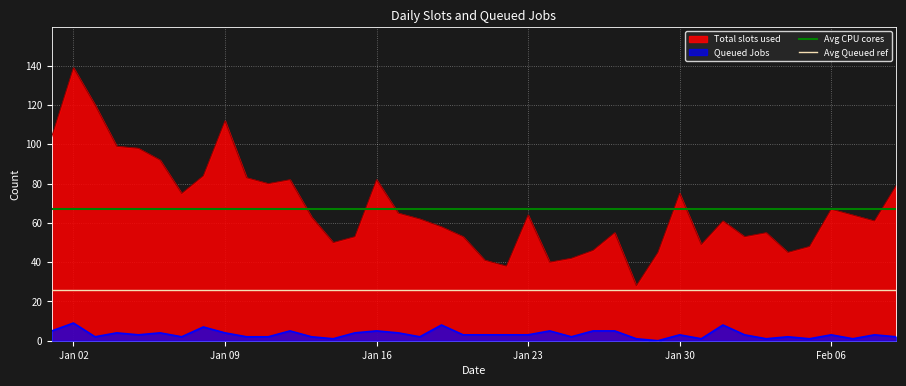

True or false: Queued Jobs and Total slots used cross at least once.

False